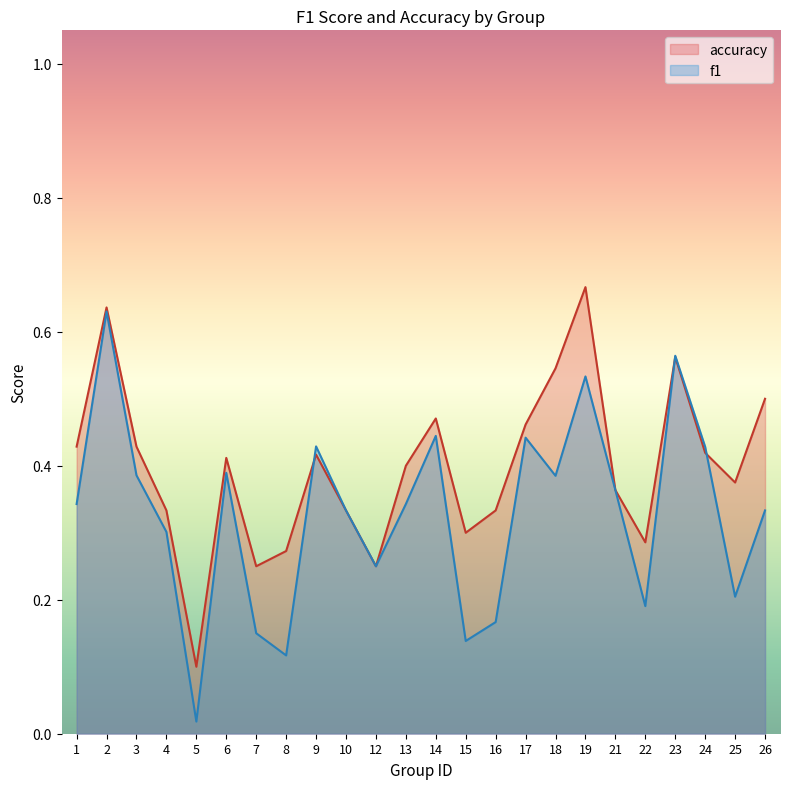

The f1 series shows 0.4 at 3. True or false?

True